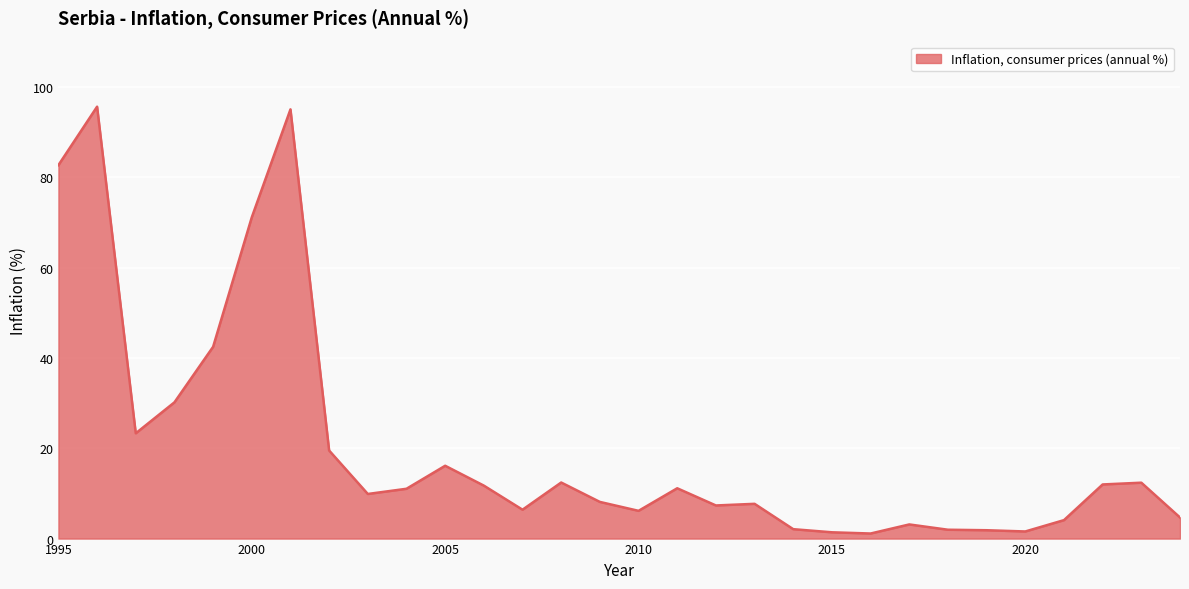

What is the difference between the maximum and minimum values?

94.5